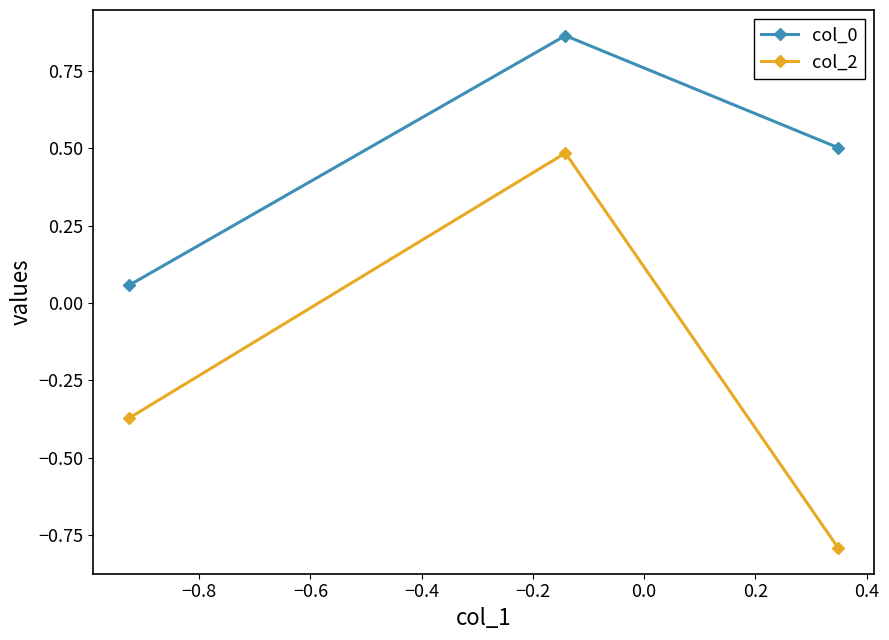

What is the difference between the maximum and minimum values in the col_0 series?

0.8